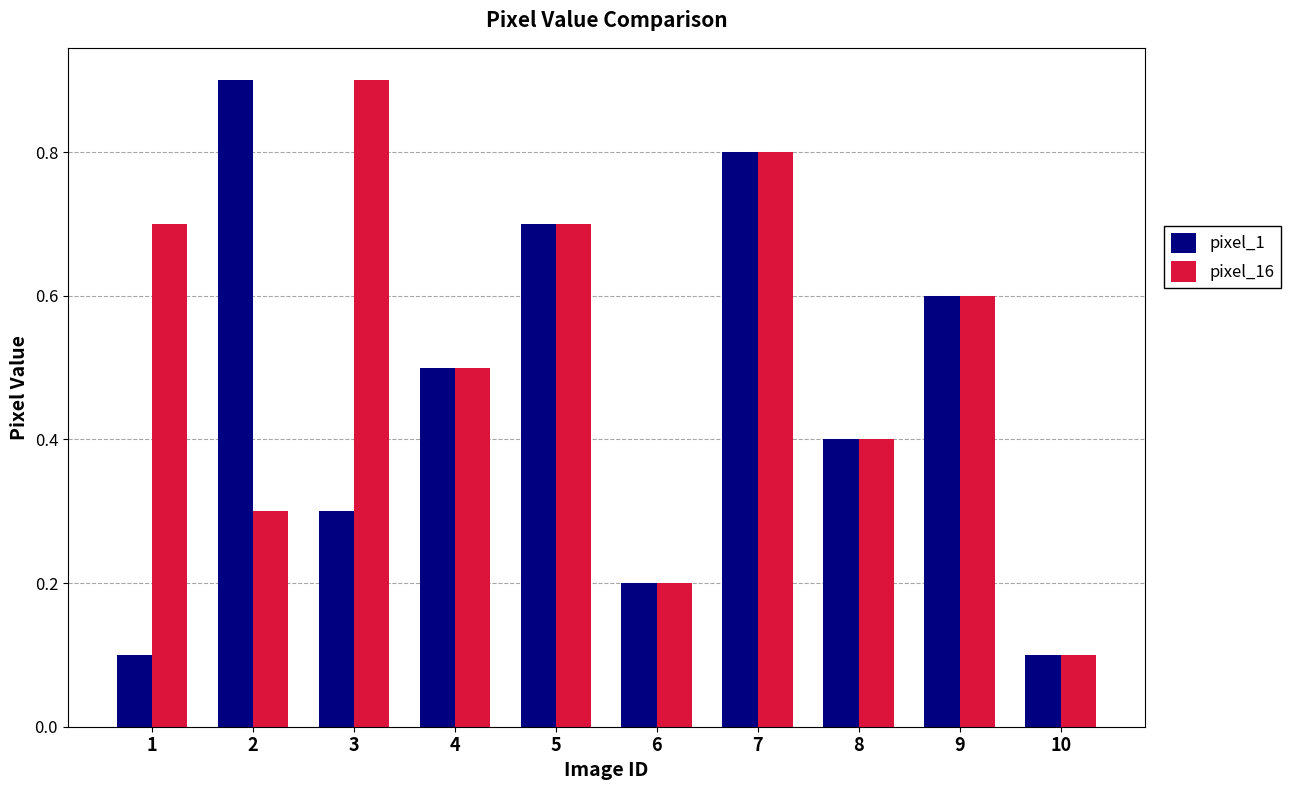

Is it true that pixel_1 equals 0.6 at 2?

False